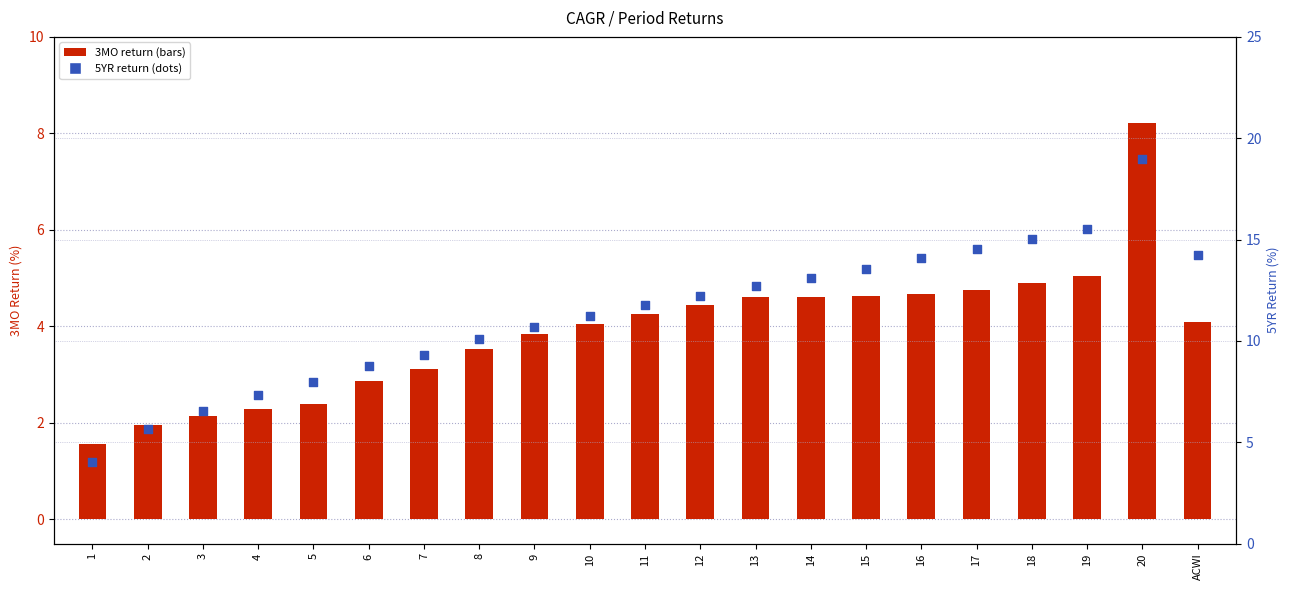

What are all the series names shown in the legend?

3MO, 5YR